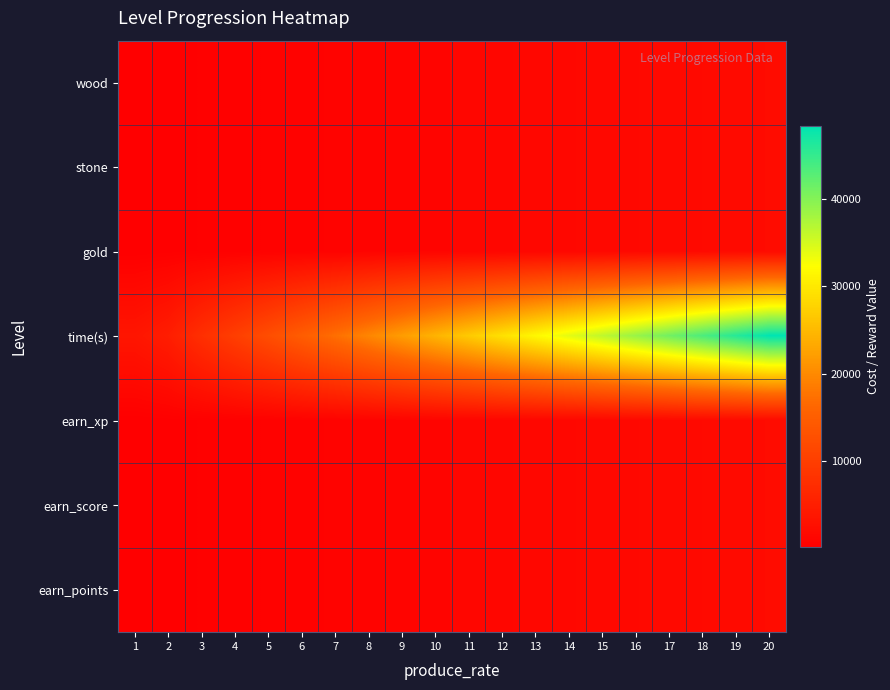

Between 10 and 3, which is larger?

10